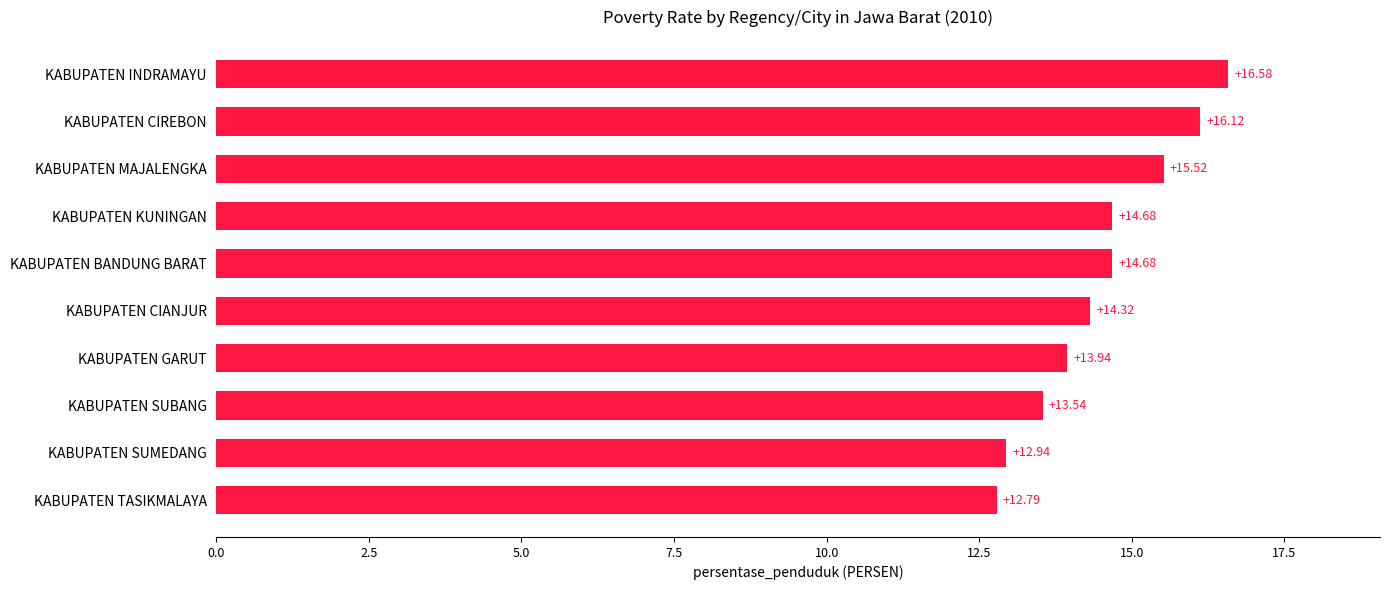

Does the chart contain stacked bars?

No